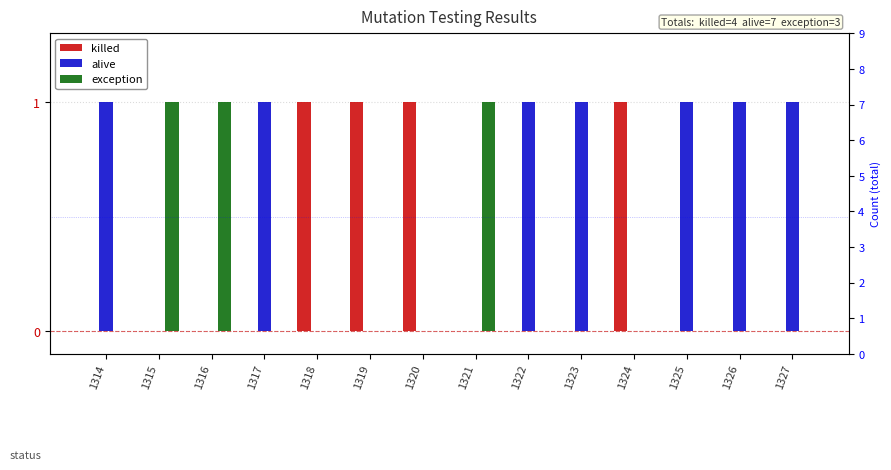

How many exception values are between 0 and 1?

14